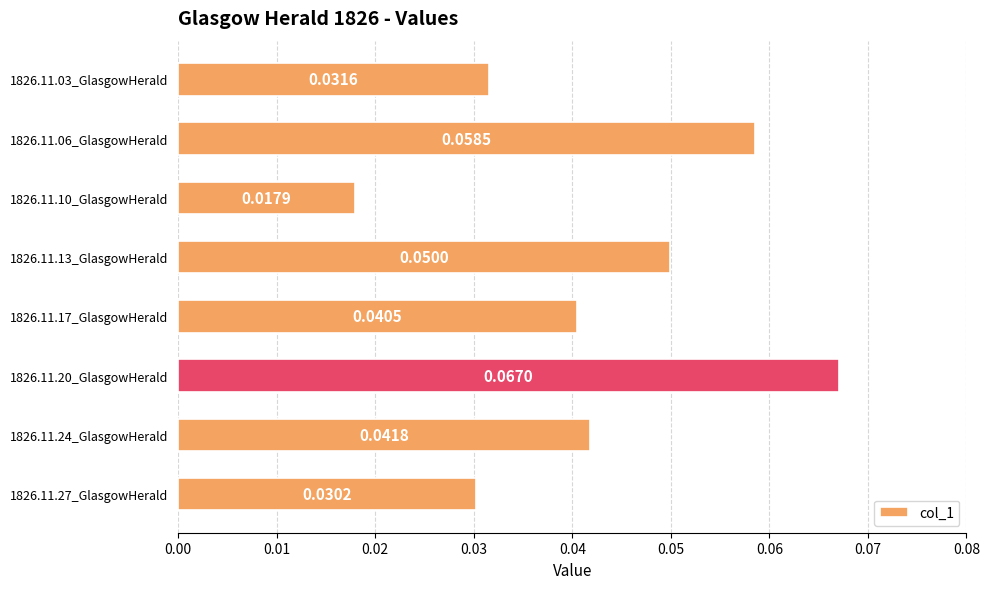

At which label is the value closest to 0?

1826.11.10_GlasgowHerald